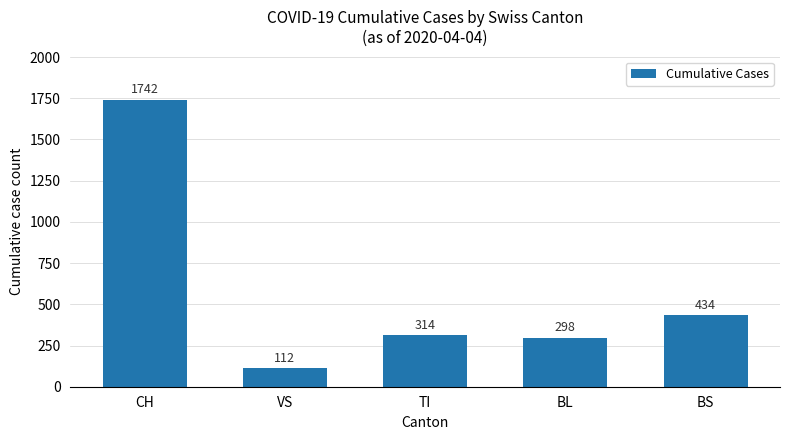

How many data points does each series have?

5